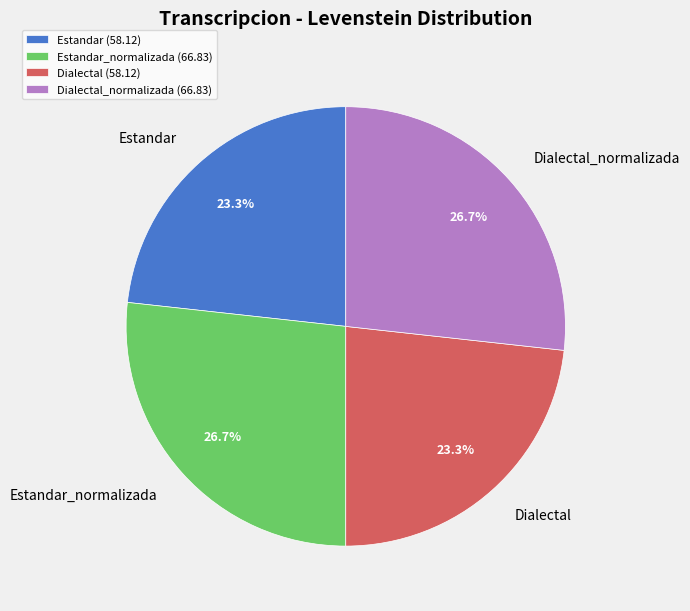

To the nearest percent, what percentage of the pie is Estandar_normalizada?

27%